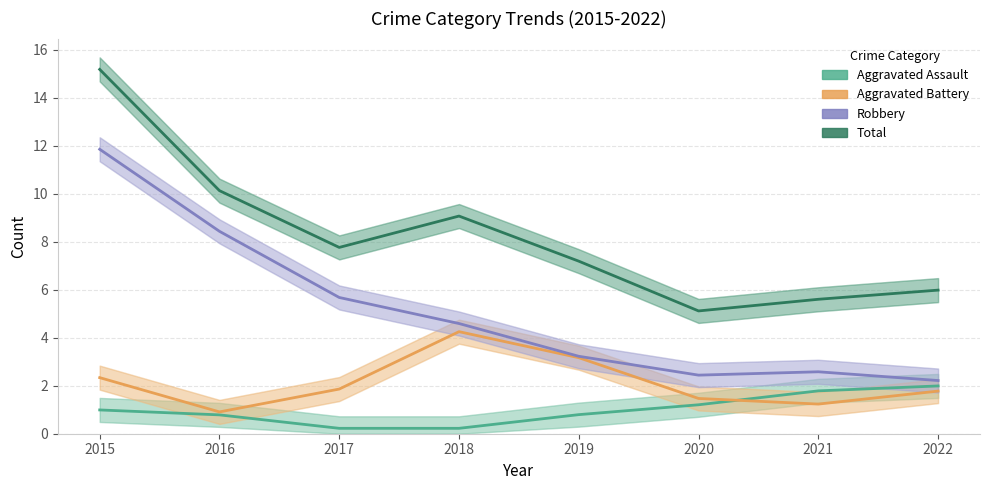

Is the value of Aggravated Assault at 2022 greater than the value of Total at 2018?

No